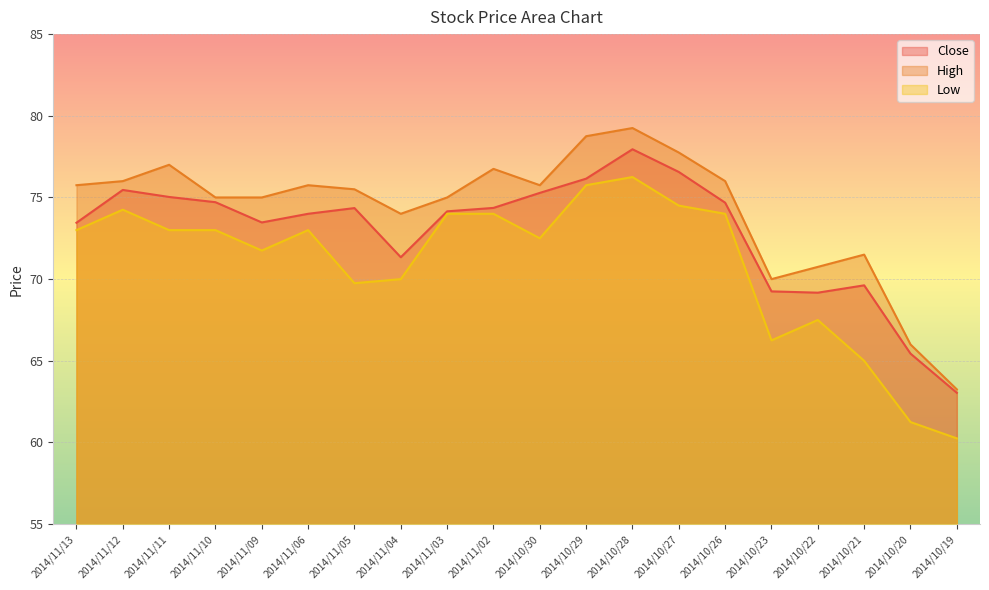

Reading left to right, transcribe all the data shown in this chart.

Close: 73.5	75.5	75.0	74.7	73.5	74.0	74.3	71.3	74.2	74.4	75.3	76.2	78.0	76.6	74.7	69.2	69.2	69.6	65.4	63.0
High: 75.8	76.0	77.0	75.0	75.0	75.8	75.5	74.0	75.0	76.8	75.8	78.8	79.2	77.8	76.0	70.0	70.8	71.5	66.0	63.2
Low: 73.0	74.2	73.0	73.0	71.8	73.0	69.8	70.0	74.0	74.0	72.5	75.8	76.2	74.5	74.0	66.2	67.5	65.0	61.2	60.2